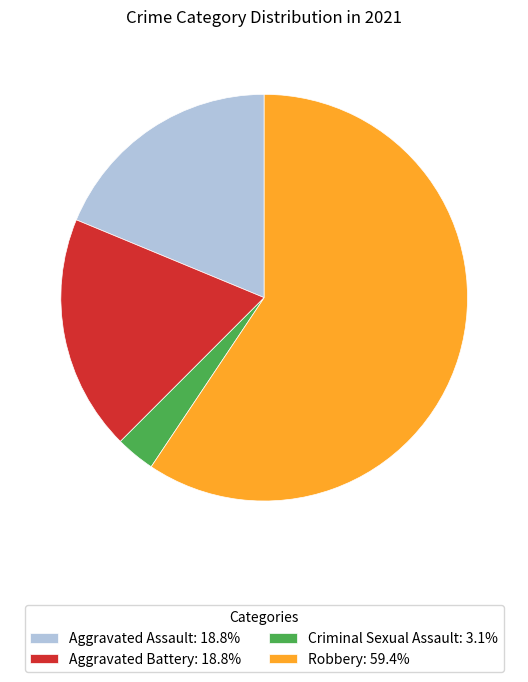

Approximately how many times larger is the value at Aggravated Battery: 18.8% compared to Aggravated Assault: 18.8%?

1.0